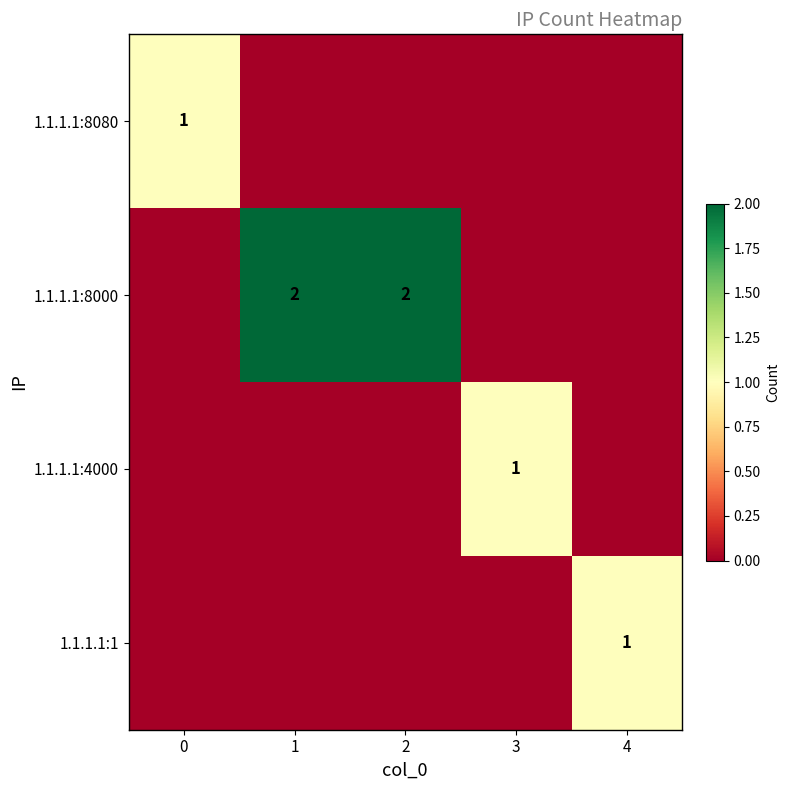

The value of 1.1.1.1:8000 at 1 is 2. True or false?

True